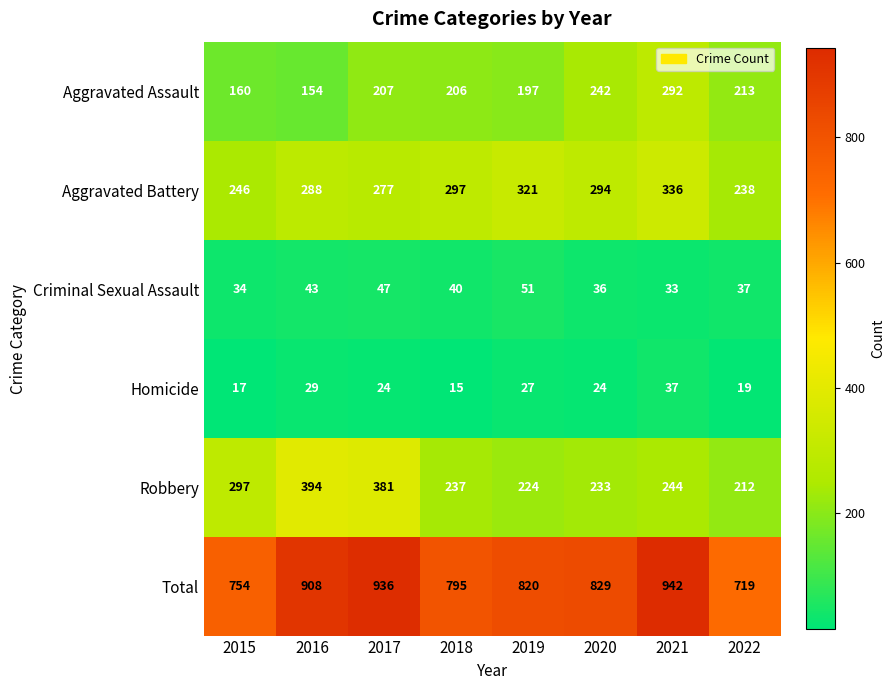

How many distinct data groups are displayed?

6